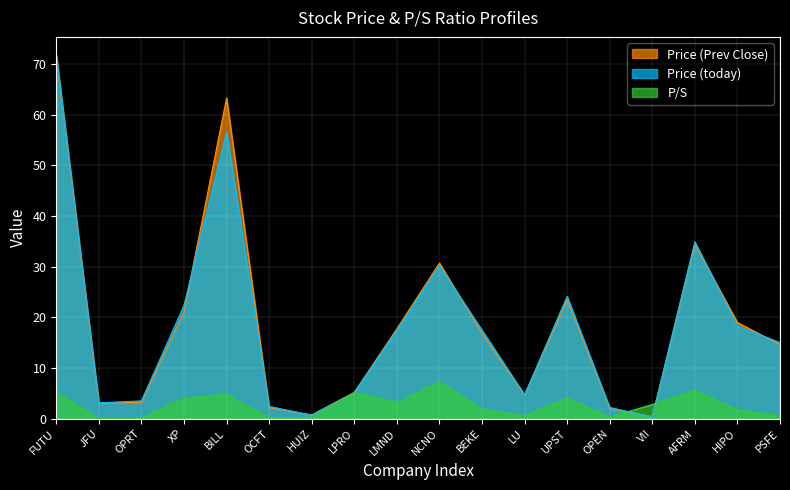

What is the label of the 15th point from the right?

XP